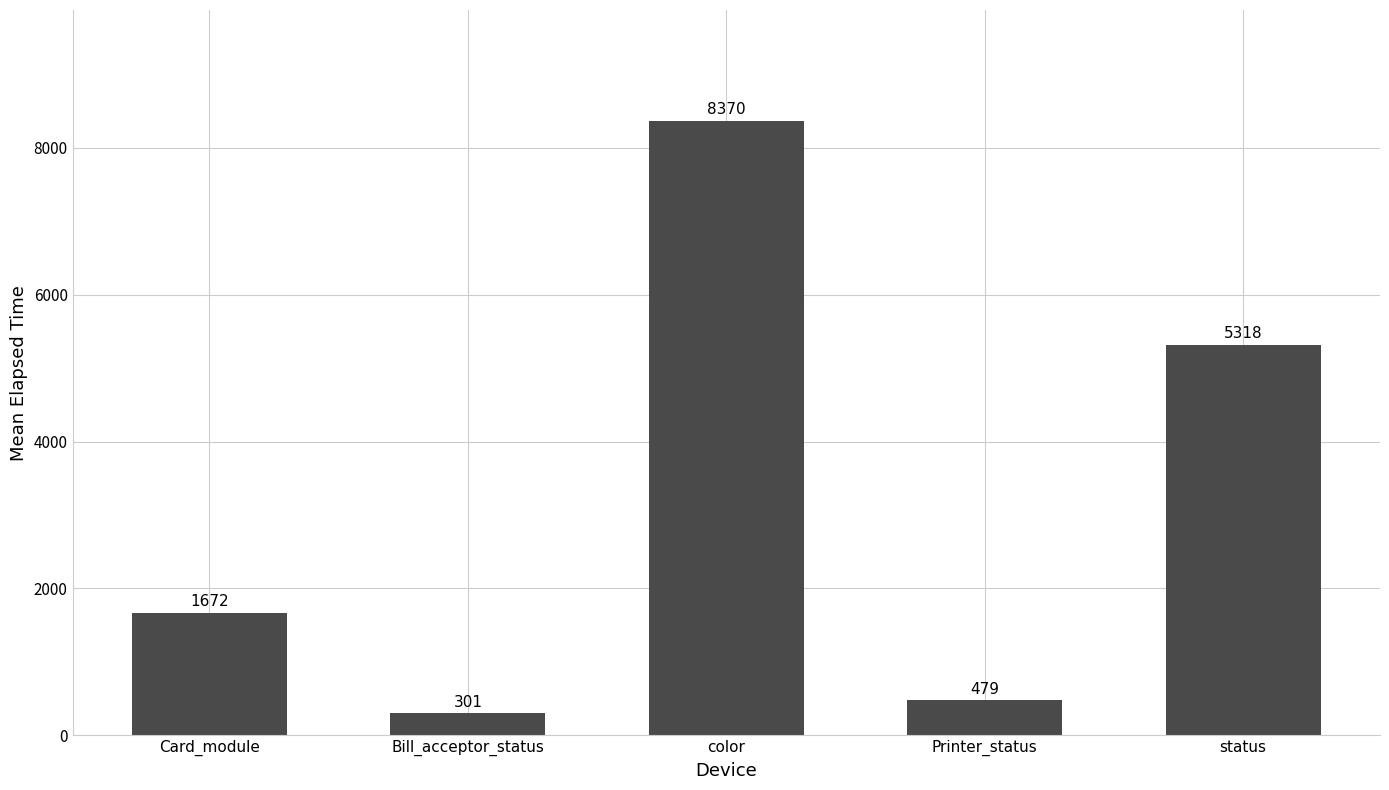

List the labels in order of value, largest first.

color, status, Card_module, Printer_status, Bill_acceptor_status